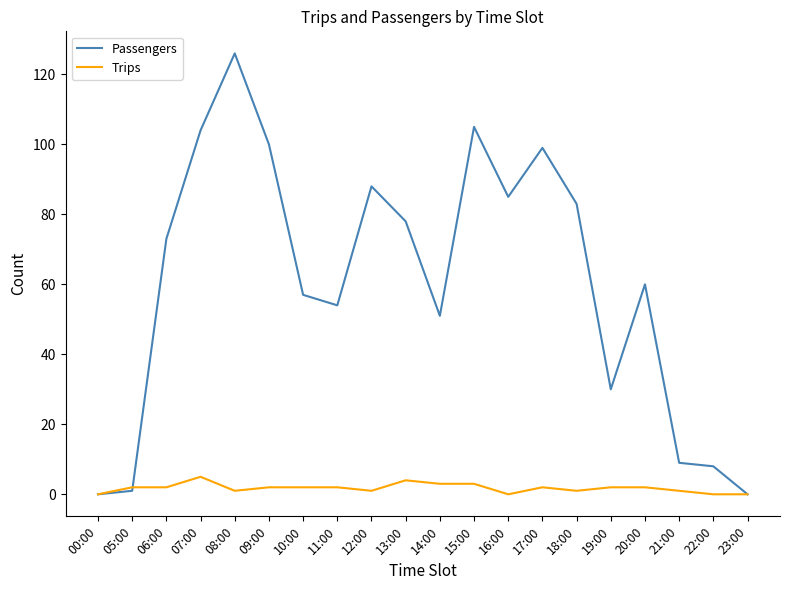

Is the value of Passengers at 08:00 greater than the value of Trips at 05:00?

Yes